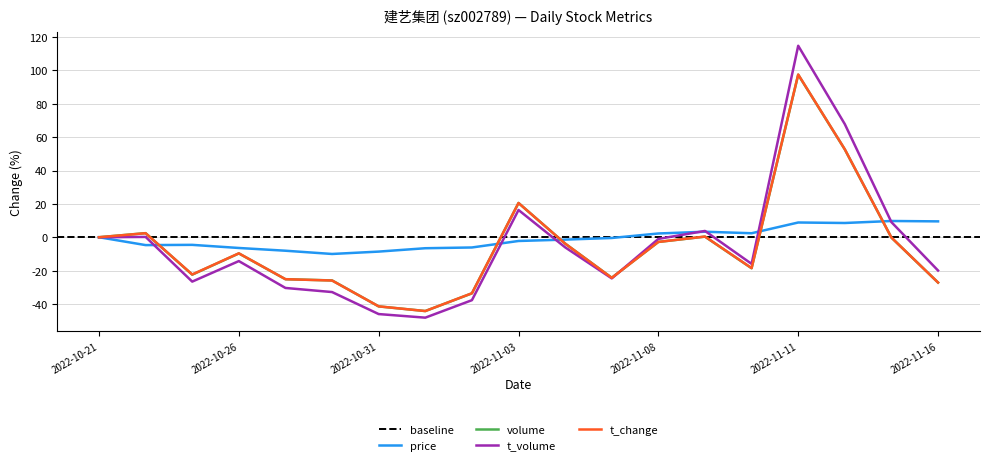

Is the value of volume at 2022-11-11 greater than the value of t_change at 2022-11-02?

Yes